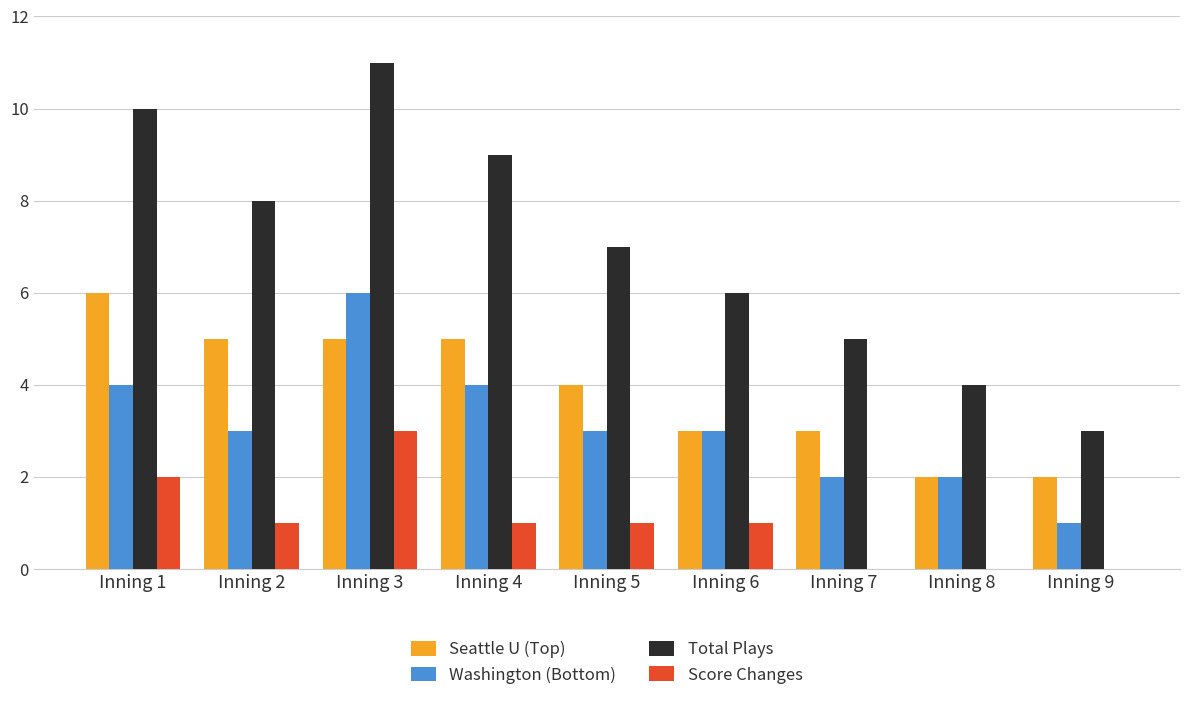

Reading left to right, what are all the values shown in this chart?

Seattle U (Top): Inning 1=6	Inning 2=5	Inning 3=5	Inning 4=5	Inning 5=4	Inning 6=3	Inning 7=3	Inning 8=2	Inning 9=2
Washington (Bottom): Inning 1=4	Inning 2=3	Inning 3=6	Inning 4=4	Inning 5=3	Inning 6=3	Inning 7=2	Inning 8=2	Inning 9=1
Total Plays: Inning 1=10	Inning 2=8	Inning 3=11	Inning 4=9	Inning 5=7	Inning 6=6	Inning 7=5	Inning 8=4	Inning 9=3
Score Changes: Inning 1=2	Inning 2=1	Inning 3=3	Inning 4=1	Inning 5=1	Inning 6=1	Inning 7=0	Inning 8=0	Inning 9=0